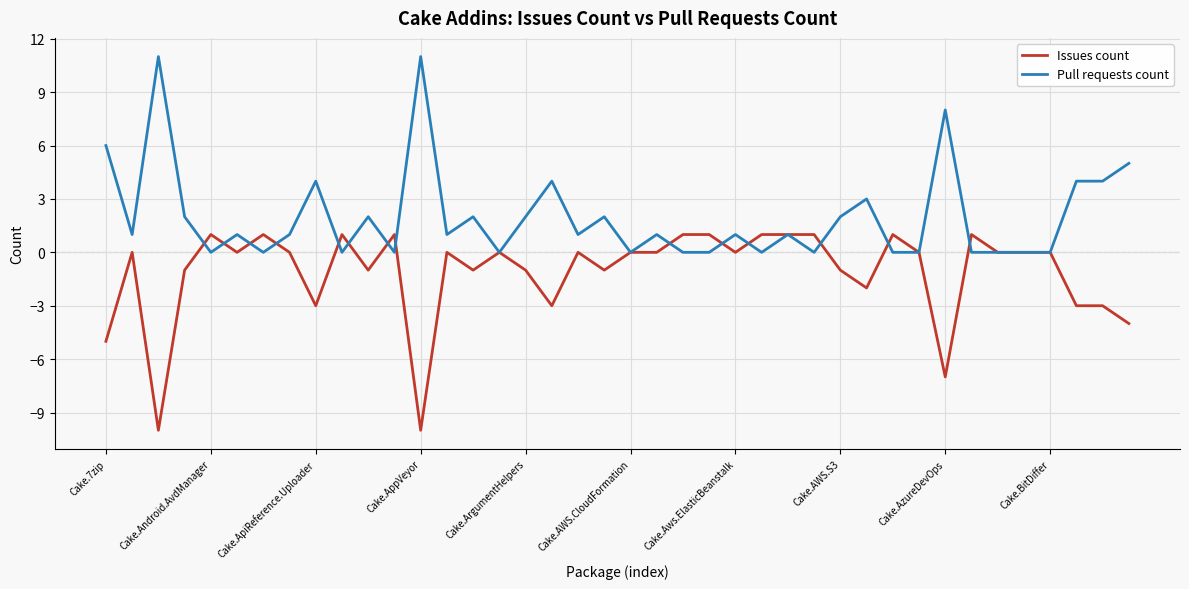

Rank the series by their maximum value, from lowest to highest.

Issues count, Pull requests count